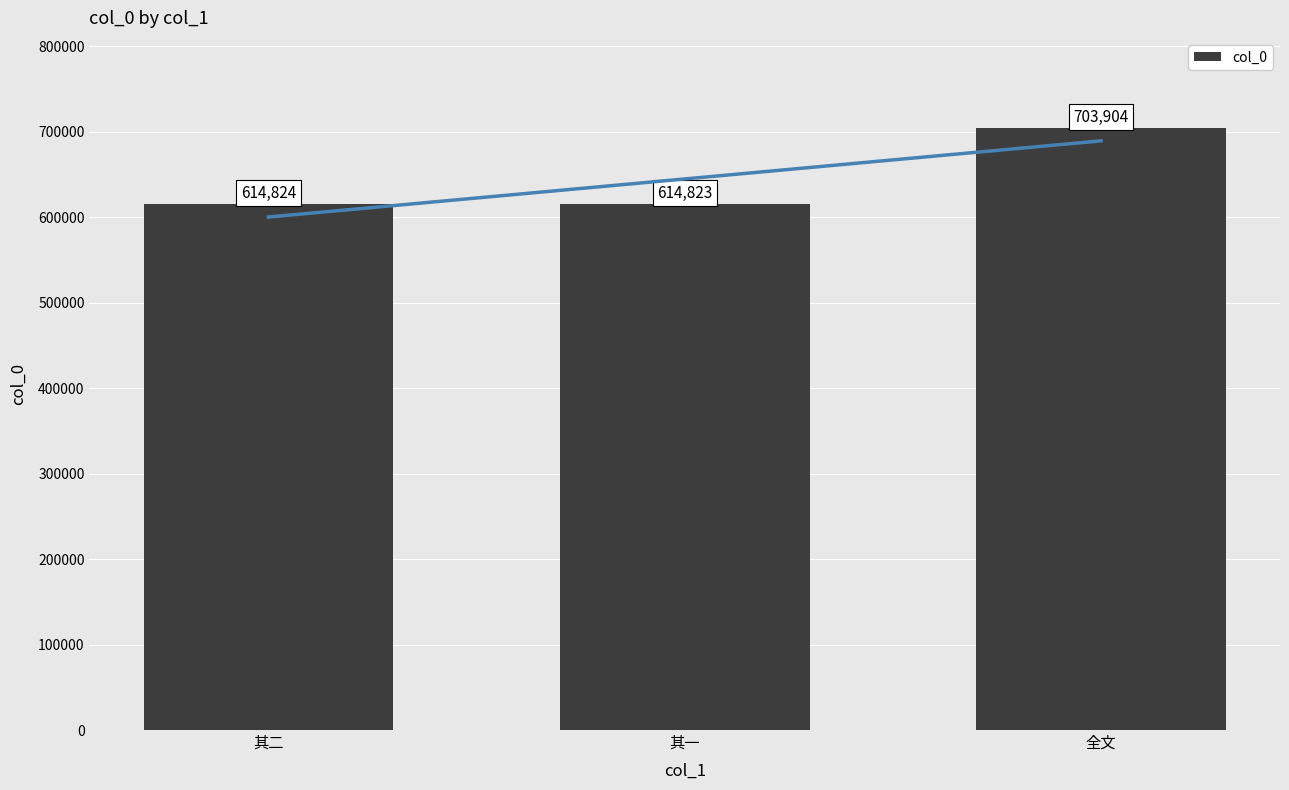

What position from the right is 其一?

2